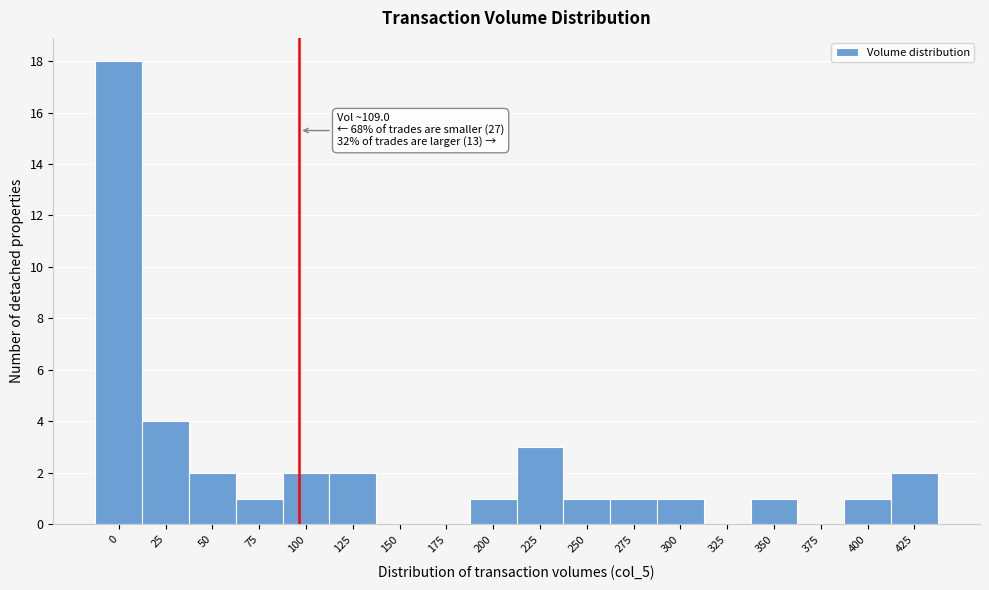

Reading left to right, extract all data points from this chart.

0=18	25=4	50=2	75=1	100=2	125=2	150=0	175=0	200=1	225=3	250=1	275=1	300=1	325=0	350=1	375=0	400=1	425=2